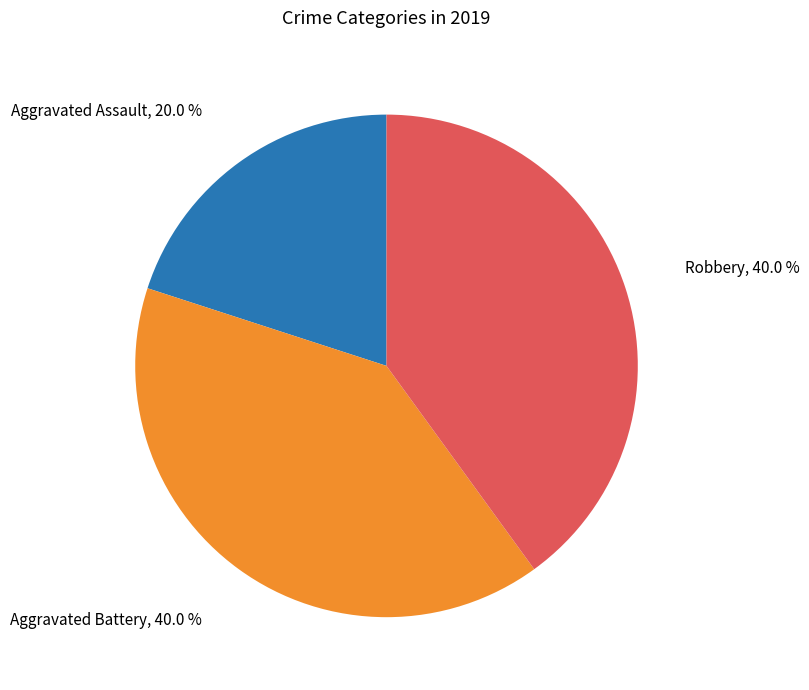

Is there a majority slice in this chart?

No